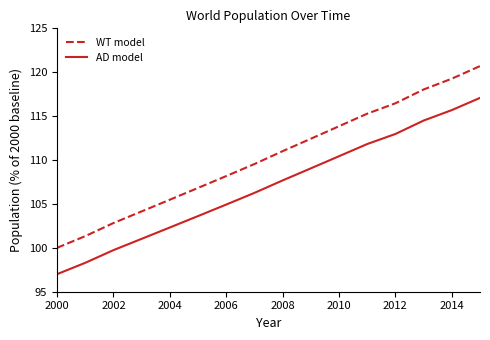

List the series in order of their overall mean, lowest first.

AD model, WT model